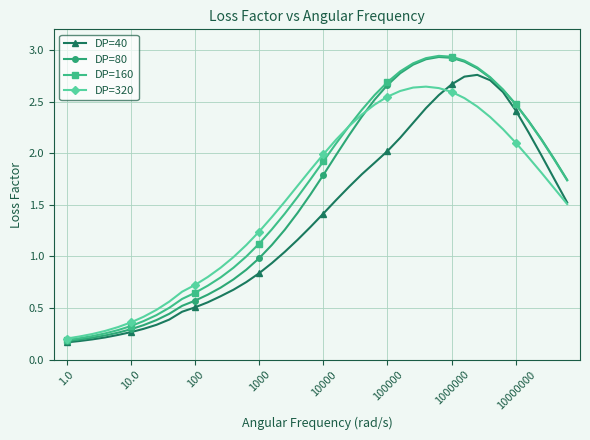

Which series has the largest range (max minus min)?

DP=160